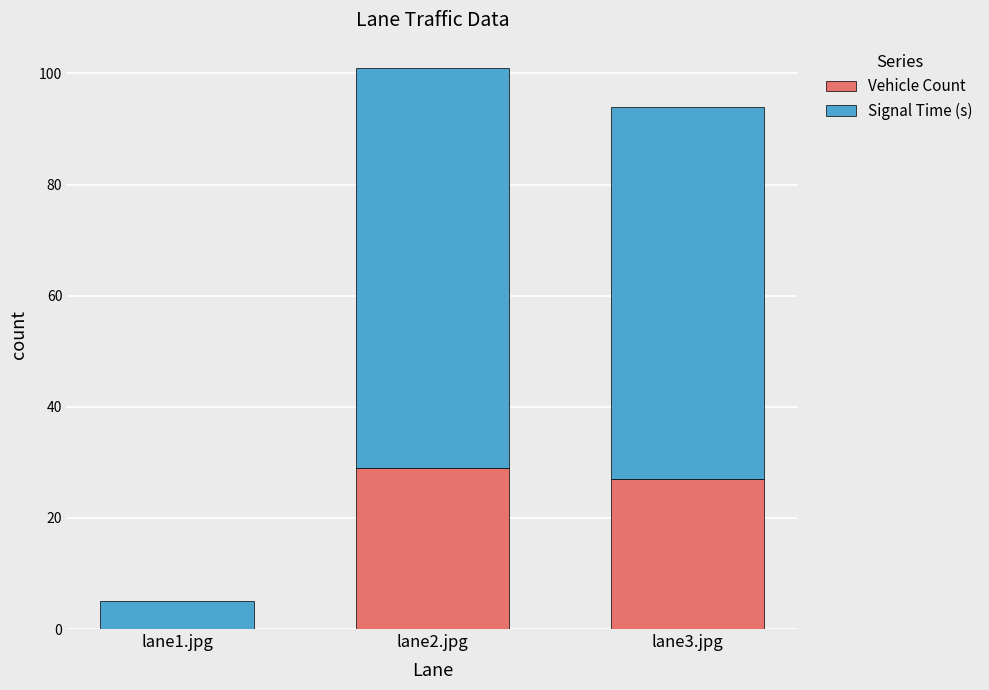

Are the bars horizontal?

No